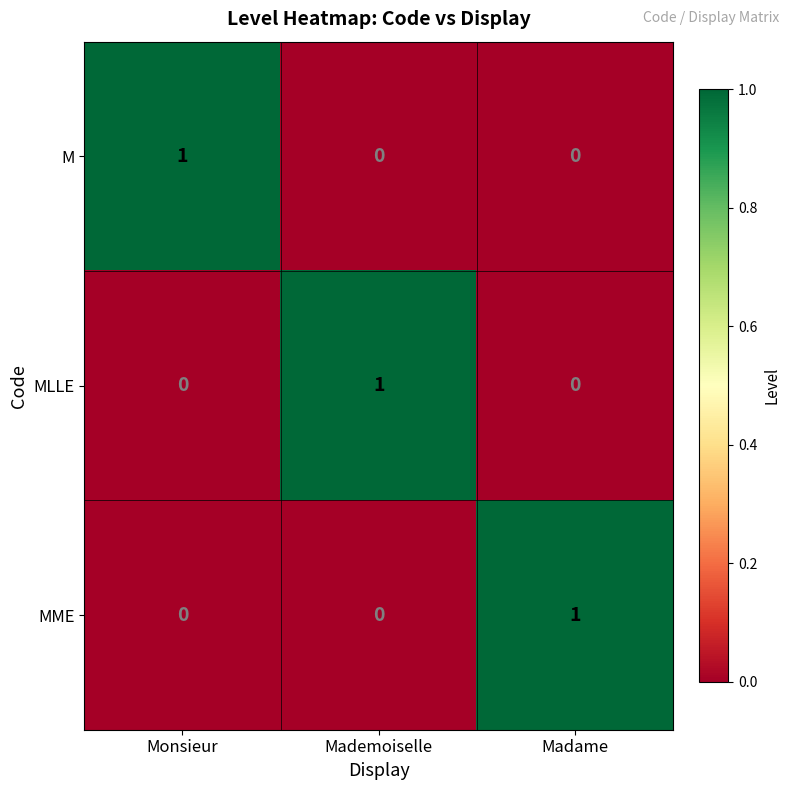

Reading left to right, list all the values displayed in this chart.

M: 1	0	0
MLLE: 0	1	0
MME: 0	0	1